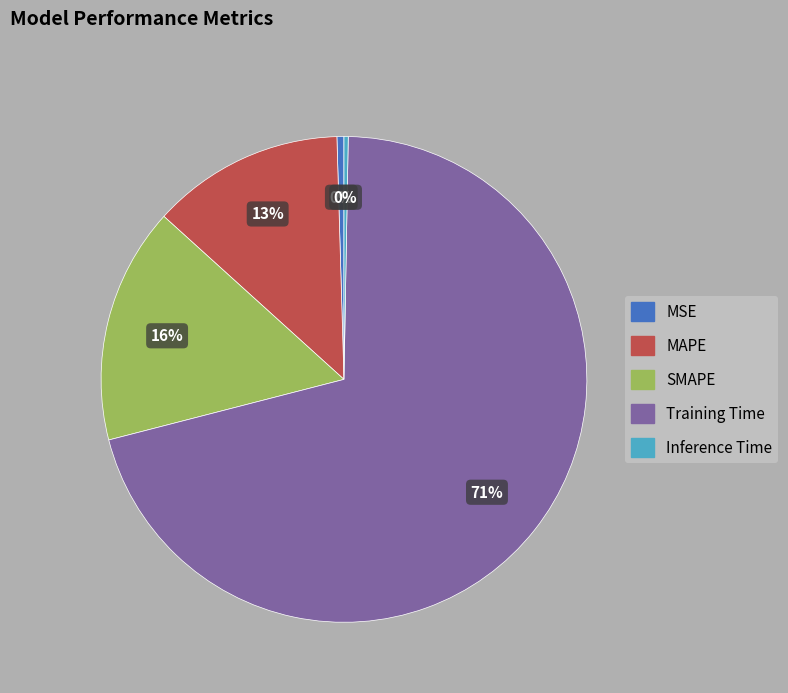

How many segments does this pie chart have?

5